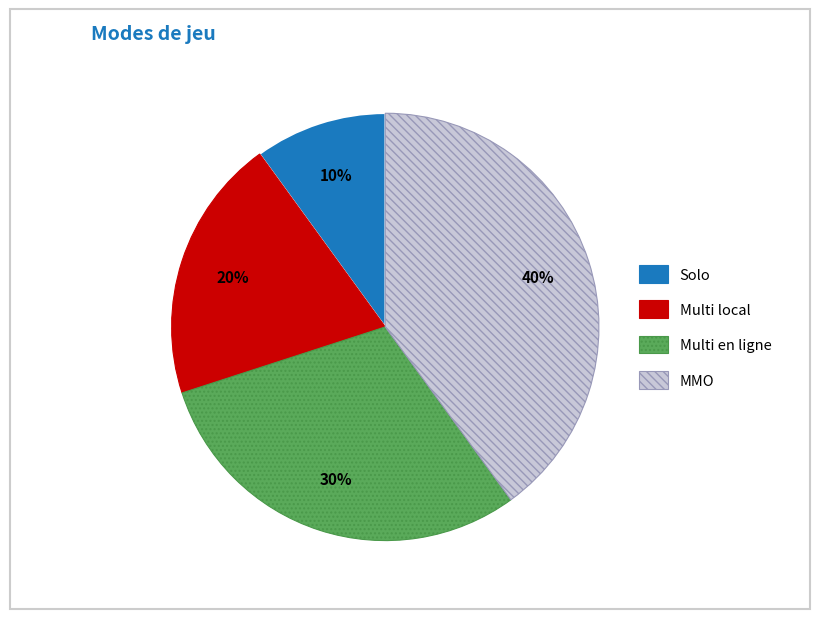

Is it true that Multi local is 20% of the pie?

True